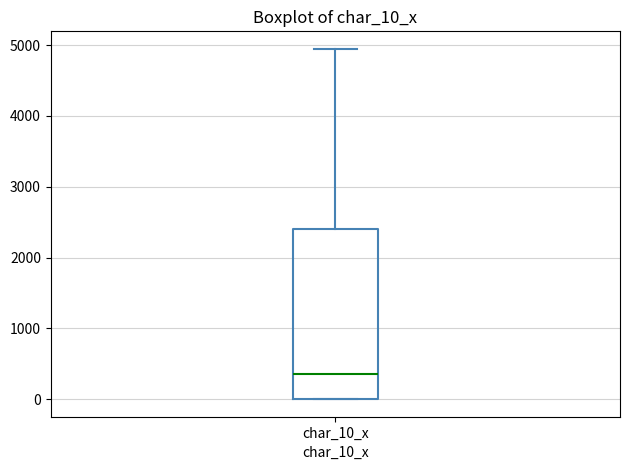

Transcribe this box plot: give where the median line is, the range the box spans, and where the two whiskers end, as read against the y-axis. The values are not printed on the chart, so give them approximately, as read against the axis.

median 400, box 0 to 2400, whiskers 0 to 4900